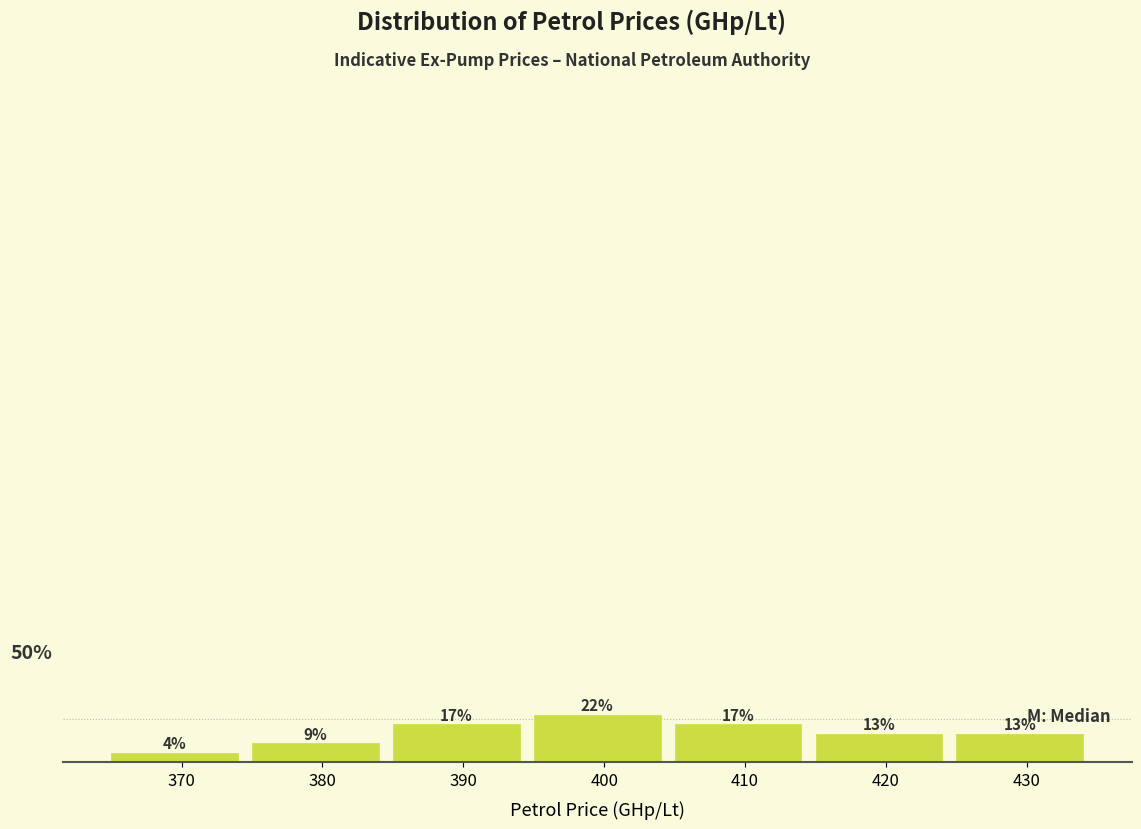

Does the chart contain any negative values?

No